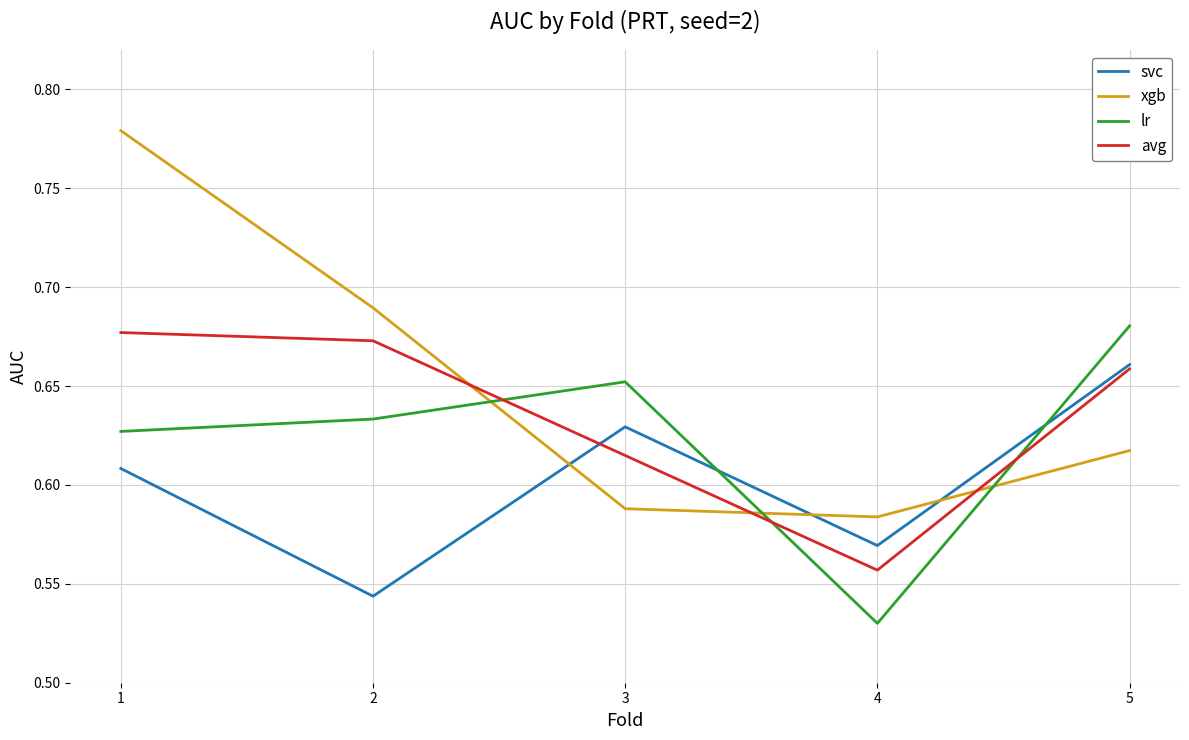

True or false: avg has more than 1 interior local peaks.

False